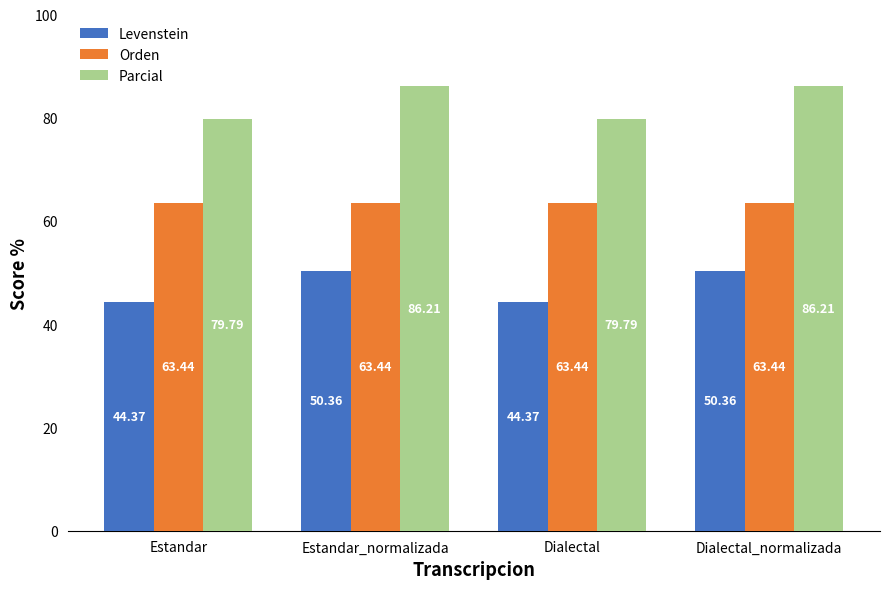

What is the total value across all series at Estandar?

187.6